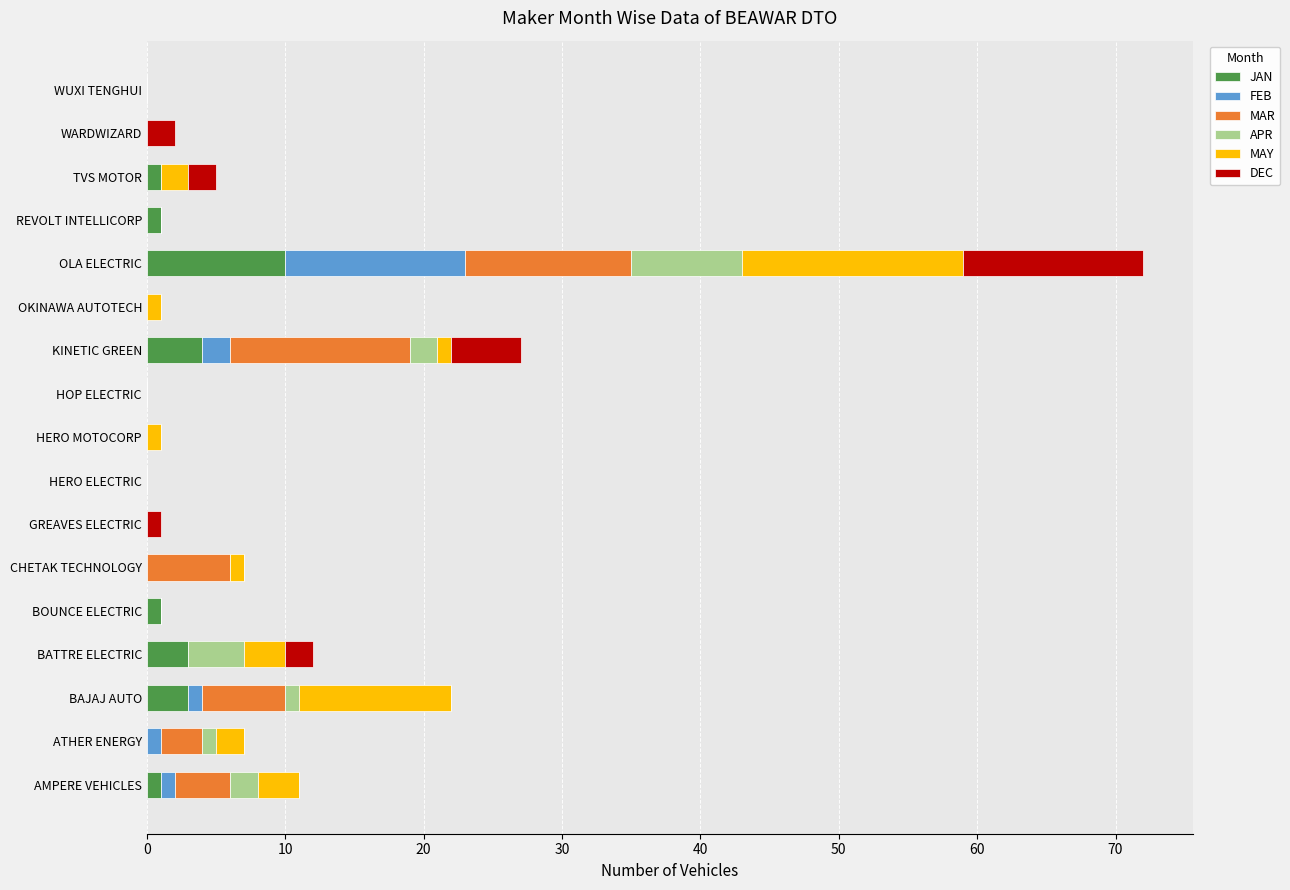

At which label does JAN reach its peak?

OLA ELECTRIC